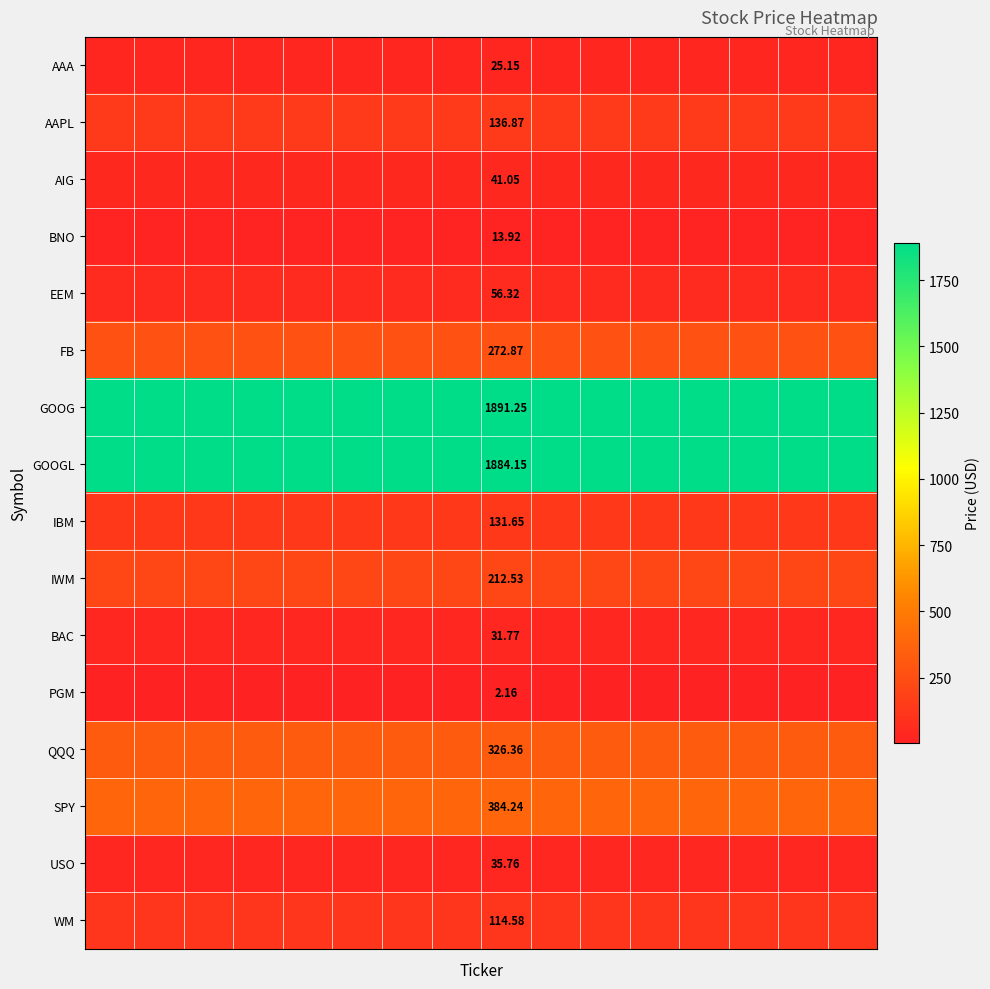

What is the sum of all AIG values?

656.8